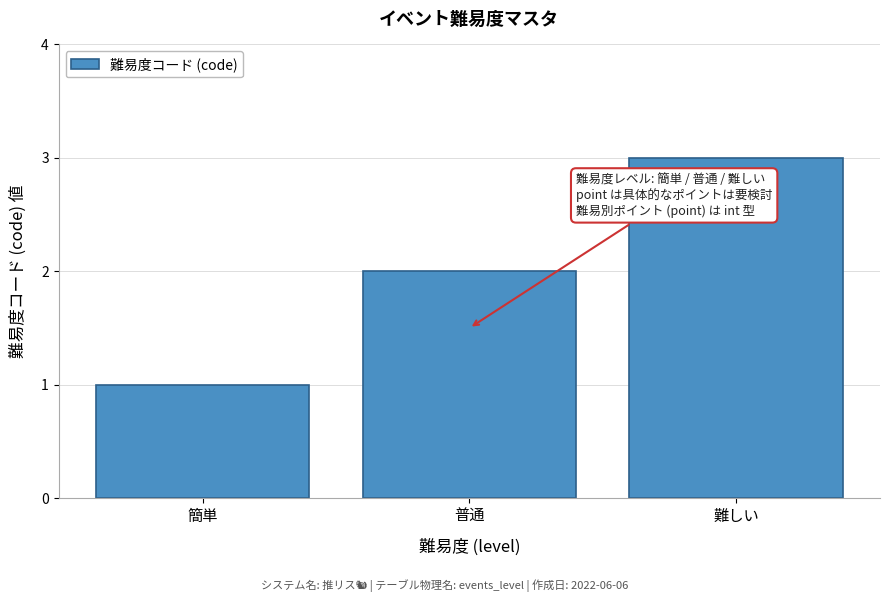

Is it true that the value at 難しい is 3?

True